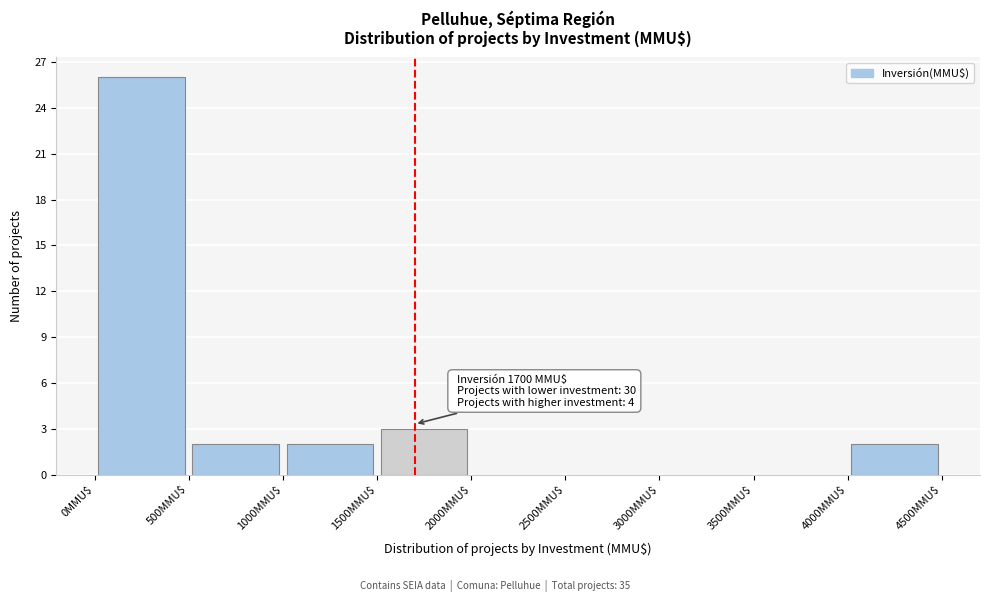

Which range on the x-axis has the tallest bar?

0 to 500